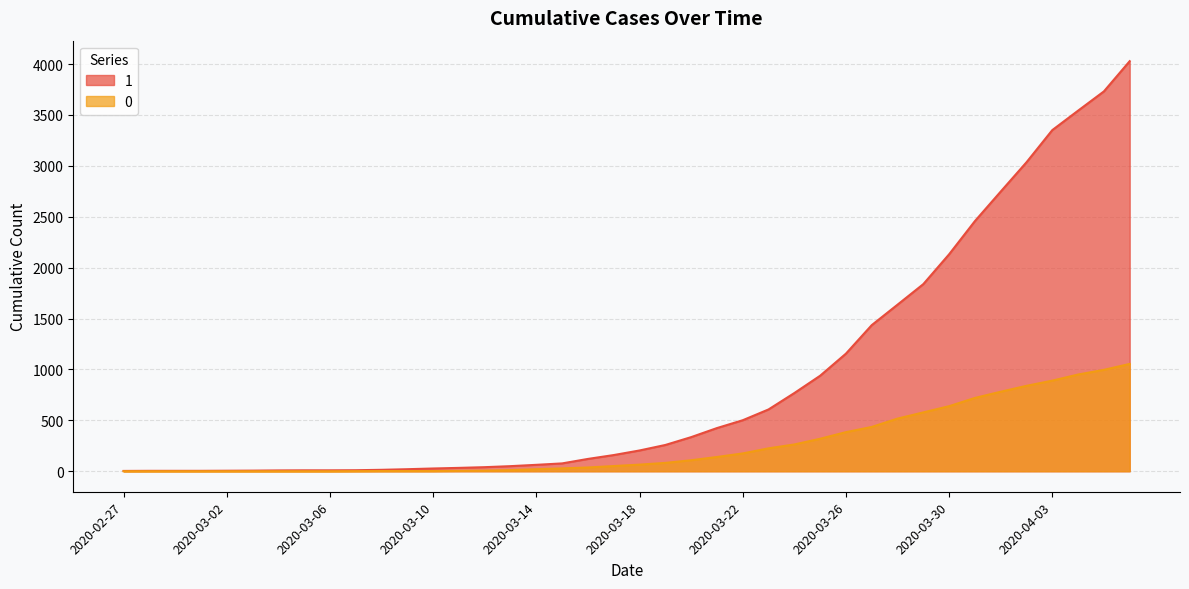

What is the difference between the maximum and minimum values in the 1 series?

4025